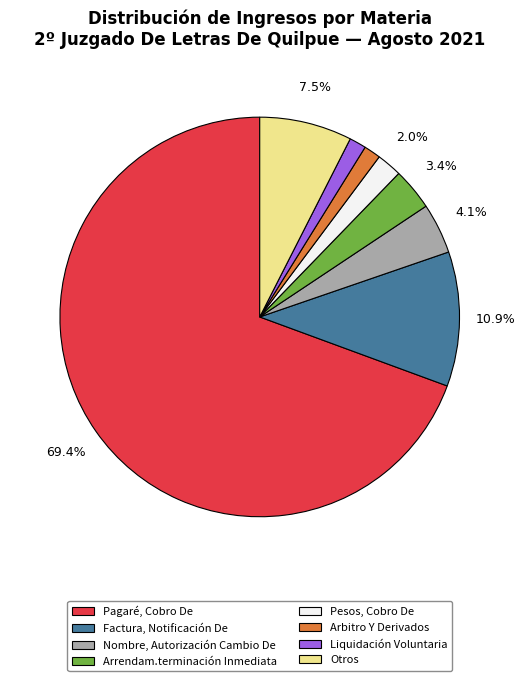

What is the largest slice in the pie chart?

Pagaré, Cobro De